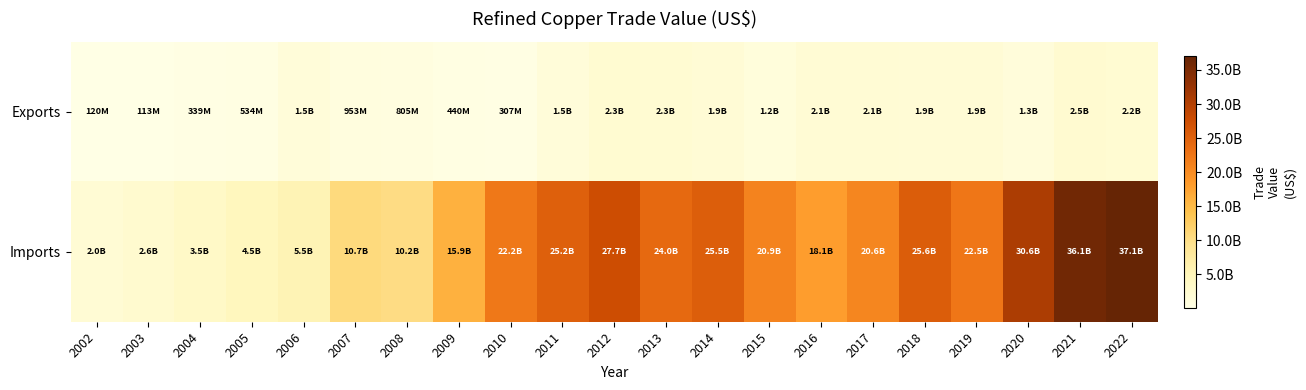

At which category is the sum across all series the highest?

2022